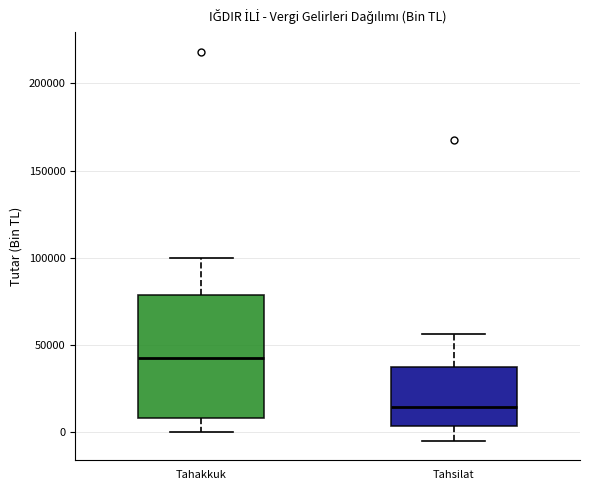

Reading left to right, transcribe this box plot: for each box, give where its median line is, the range the box spans, and where its two whiskers end, as read against the y-axis. The values are not printed on the chart, so give them approximately, as read against the axis.

Tahakkuk: median 40000, box 10000 to 80000, whiskers 0 to 100000
Tahsilat: median 15000, box 5000 to 35000, whiskers -5000 to 55000